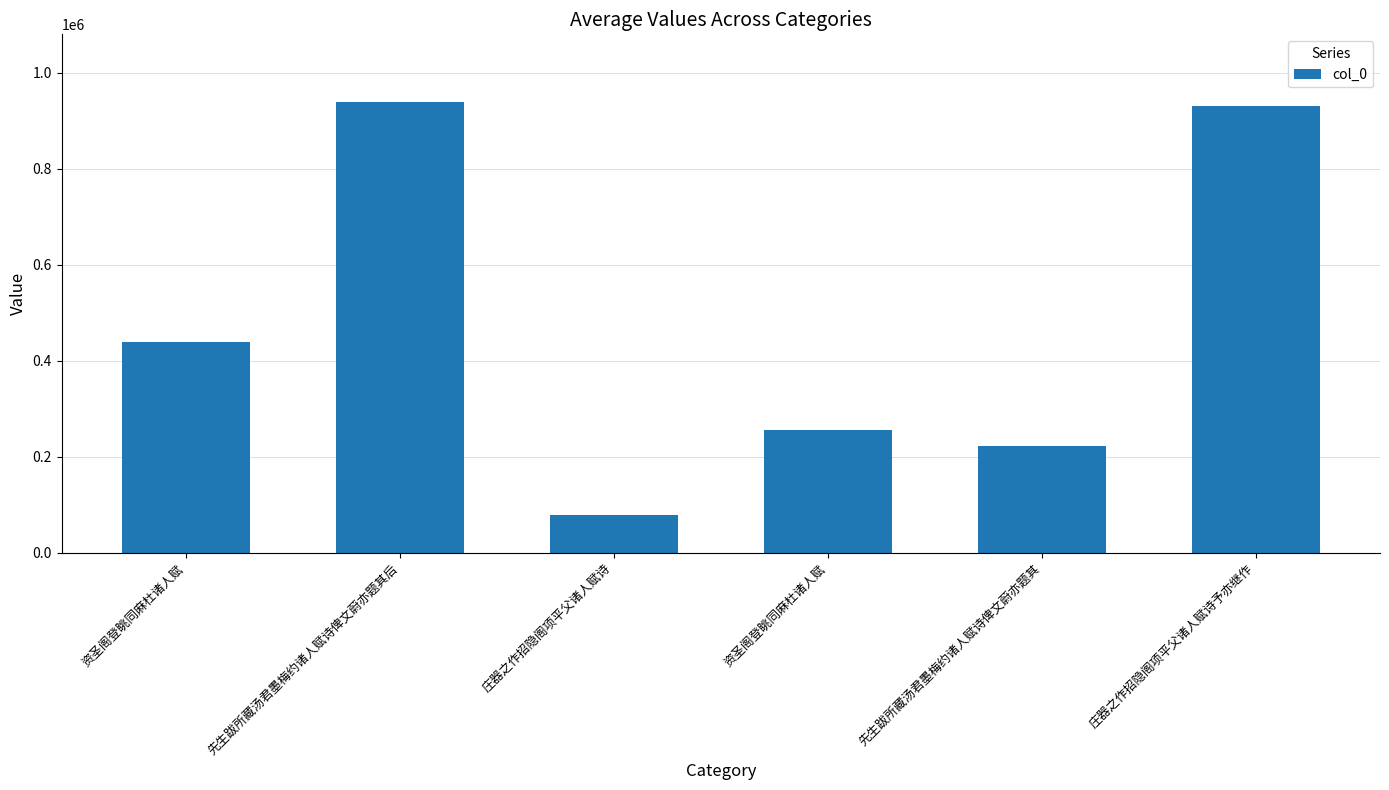

What is the sum of all values?

2867262